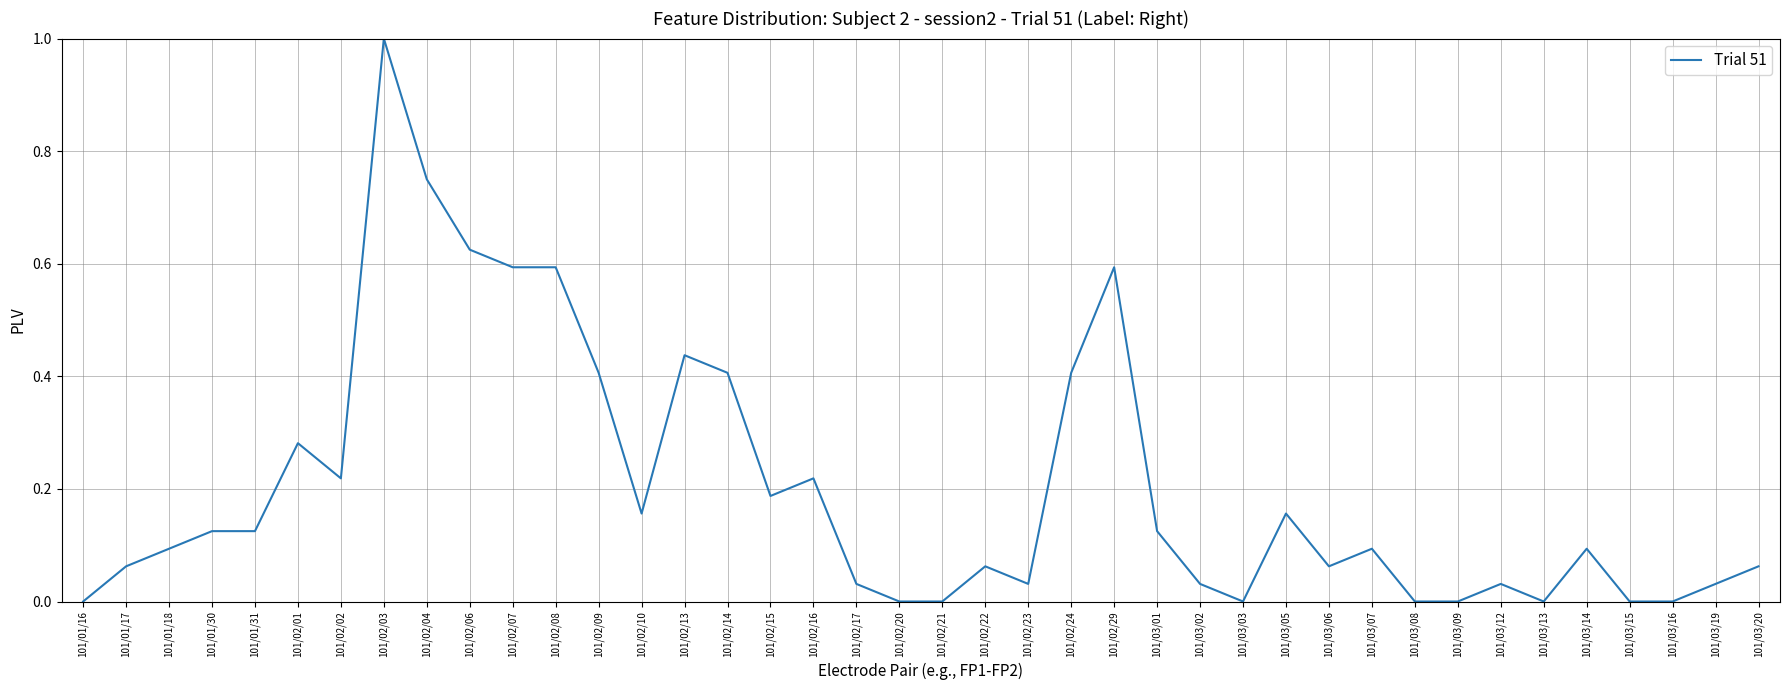

Which label corresponds to the largest value in the chart?

101/02/03